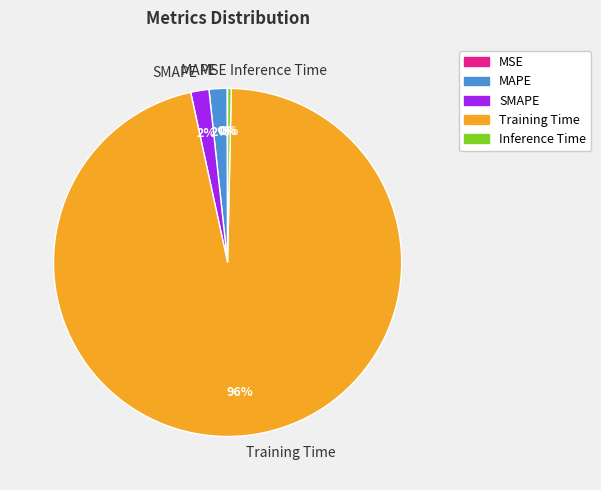

To the nearest percent, what is the difference between the largest and smallest slice percentages?

96%